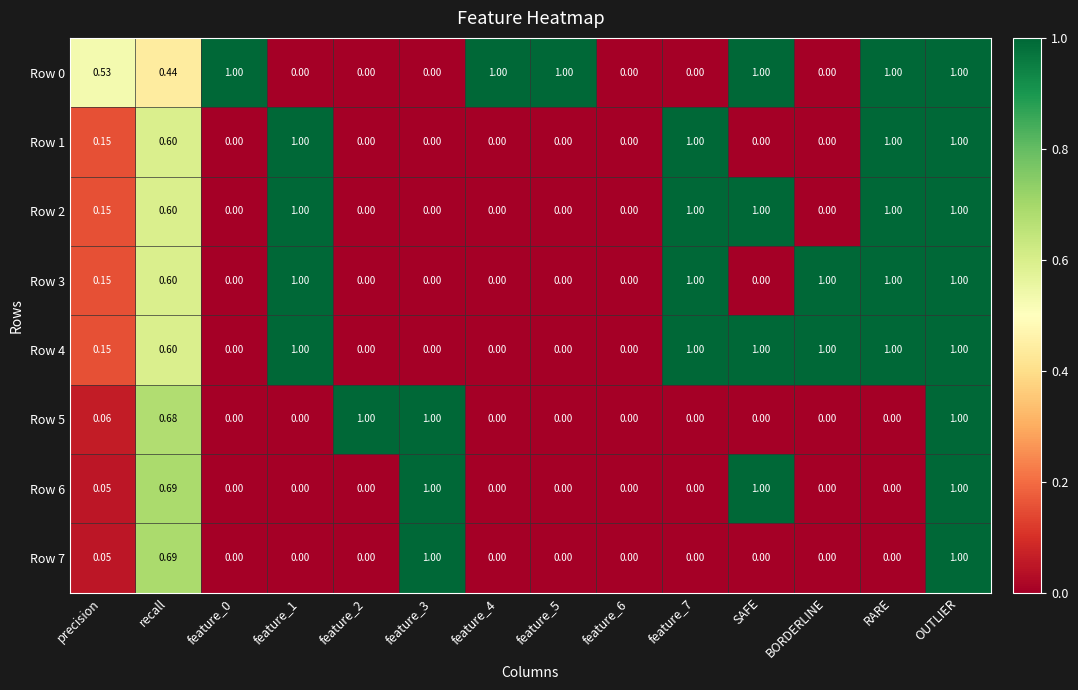

How many distinct data groups are displayed?

8